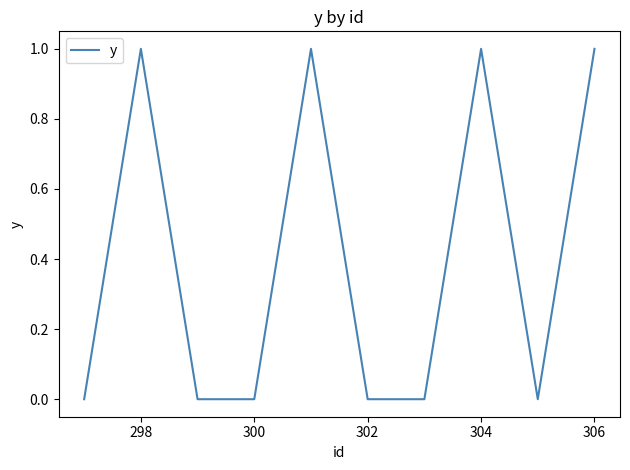

Is this an area chart (filled region under the line)?

No